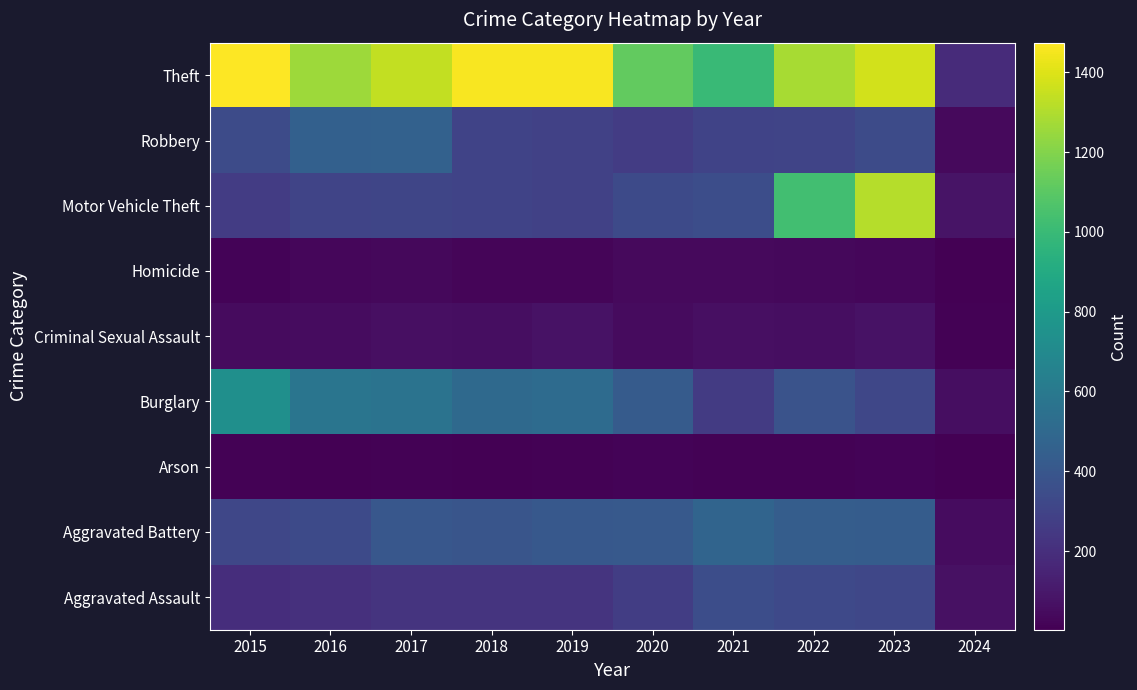

Count the number of data series in this chart.

9